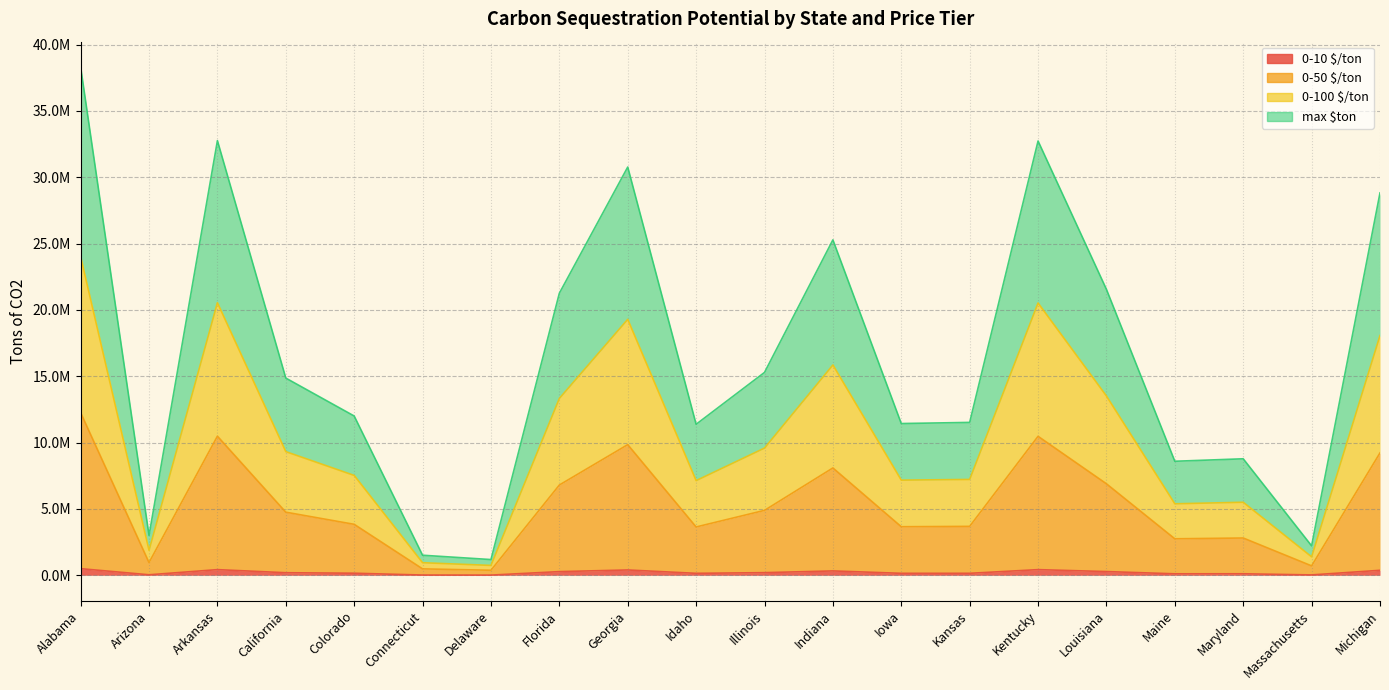

How many lines are shown in the chart?

4